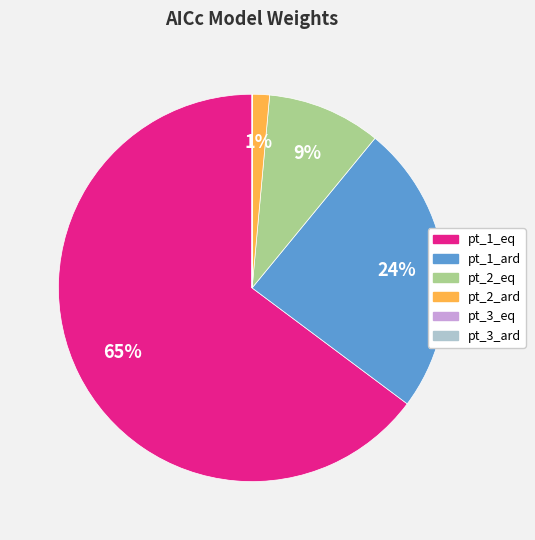

The pt_1_eq slice represents 79% of the pie. True or false?

False